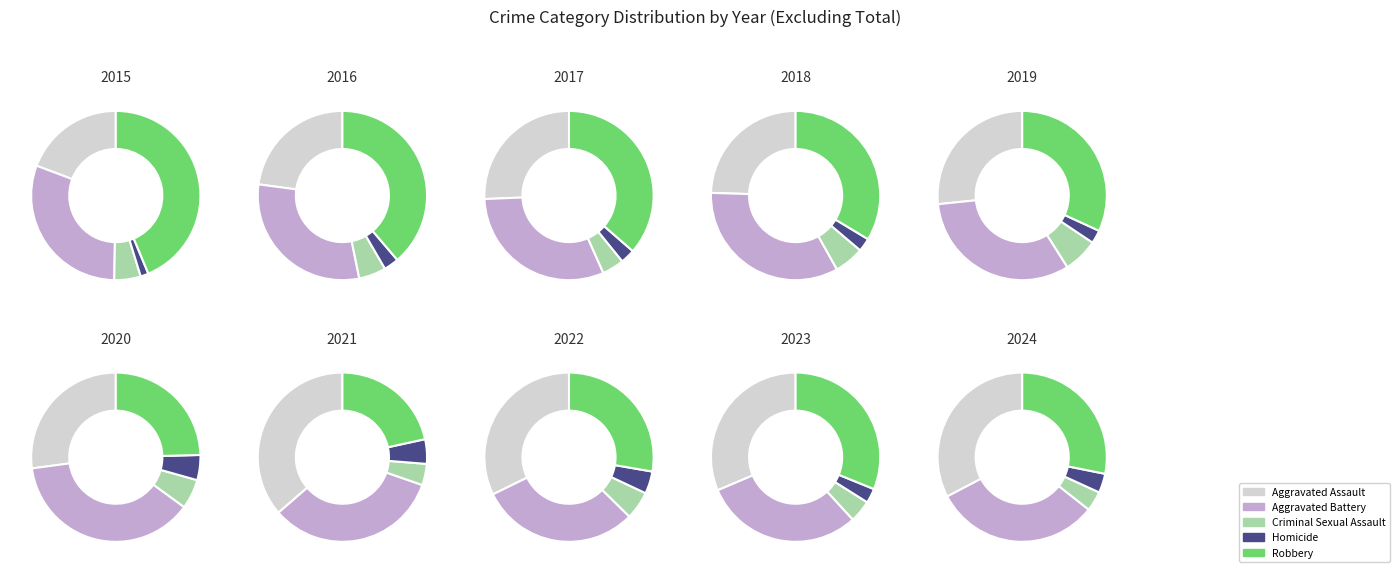

Which category has the smallest portion of the pie?

Homicide